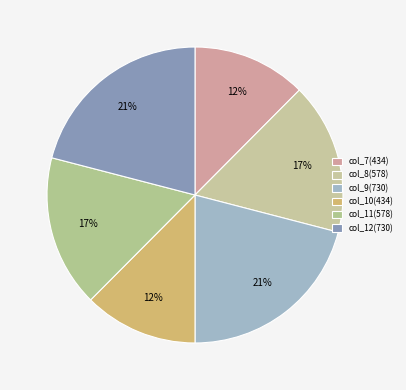

Is there any slice that represents more than half of the pie?

No